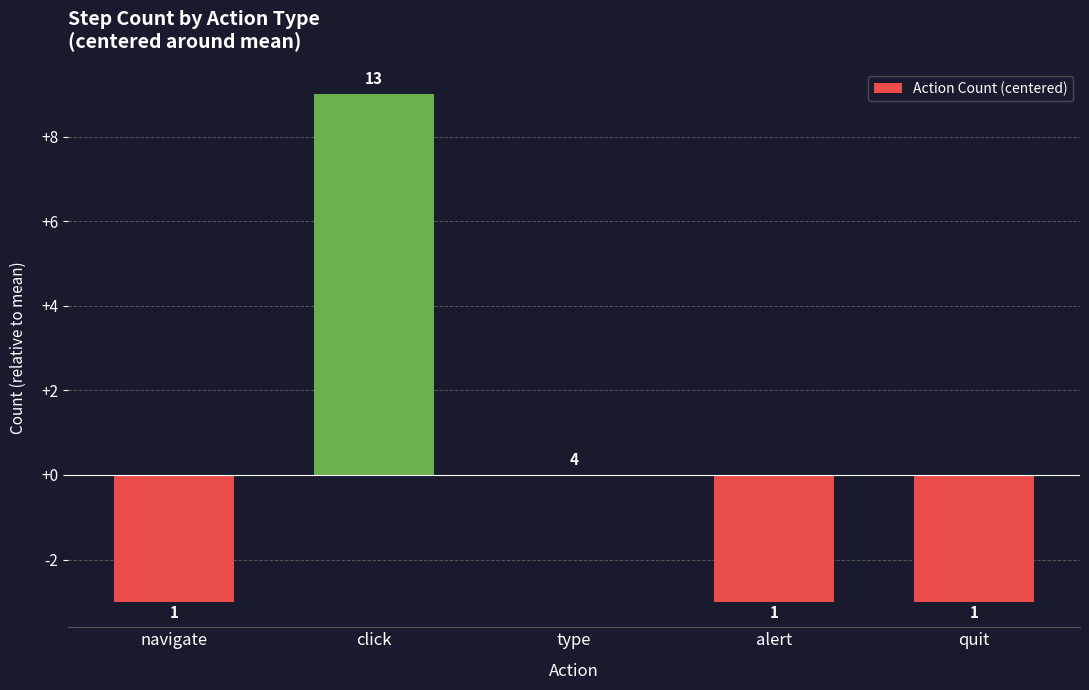

Which category has the highest value across all series?

click